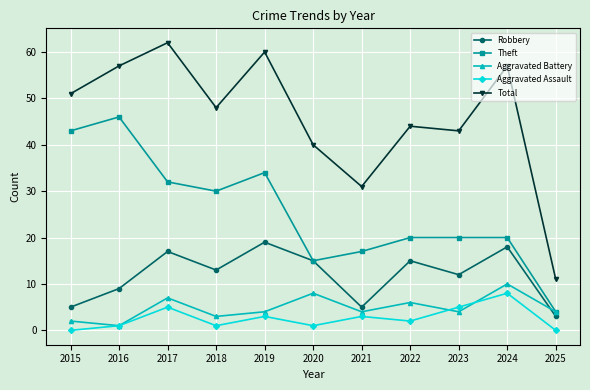

Which series changed the most between 2021 and 2025?

Total